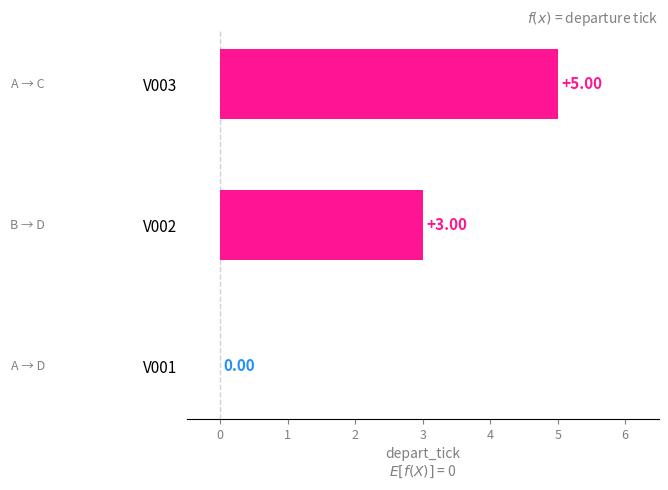

What is the sum of all values?

8